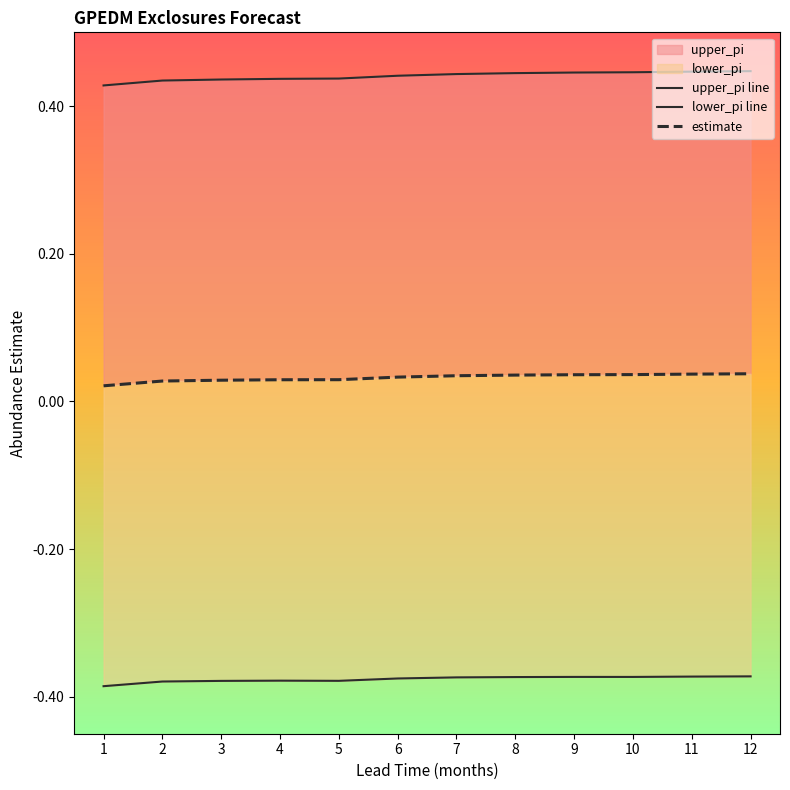

Reading right to left, extract all data points from this chart.

upper_pi line: 12=0.4	11=0.4	10=0.4	9=0.4	8=0.4	7=0.4	6=0.4	5=0.4	4=0.4	3=0.4	2=0.4	1=0.4
lower_pi line: 12=-0.4	11=-0.4	10=-0.4	9=-0.4	8=-0.4	7=-0.4	6=-0.4	5=-0.4	4=-0.4	3=-0.4	2=-0.4	1=-0.4
estimate: 12=0.0	11=0.0	10=0.0	9=0.0	8=0.0	7=0.0	6=0.0	5=0.0	4=0.0	3=0.0	2=0.0	1=0.0